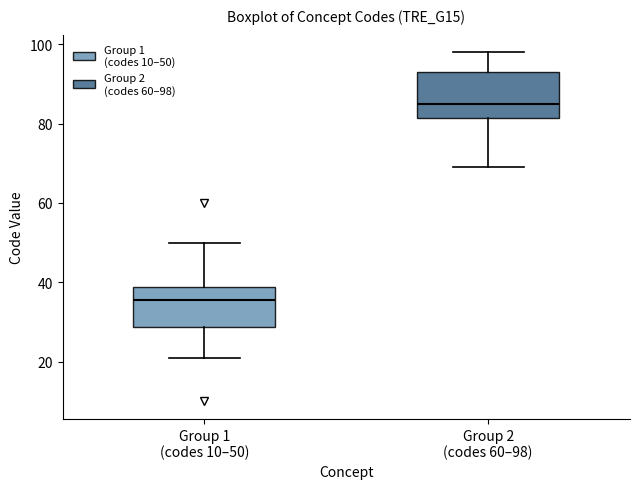

Where does the median line of the box for Group 1 (codes 10–50) sit on the y-axis? The values are not printed on the chart, so give them approximately, as read against the axis.

36